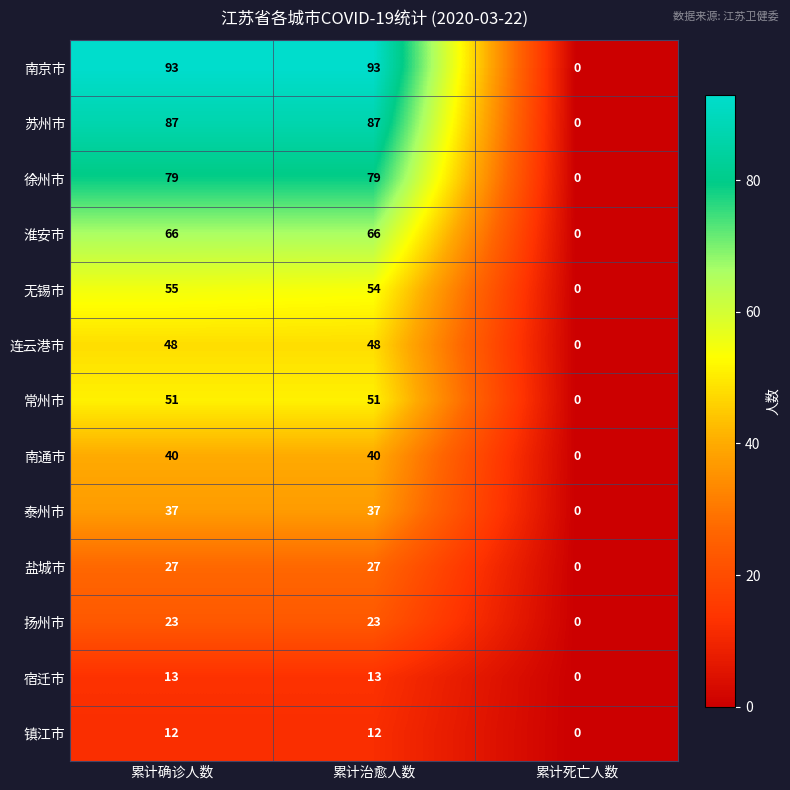

Rank the series by their maximum value, from highest to lowest.

南京市, 苏州市, 徐州市, 淮安市, 无锡市, 常州市, 连云港市, 南通市, 泰州市, 盐城市, 扬州市, 宿迁市, 镇江市